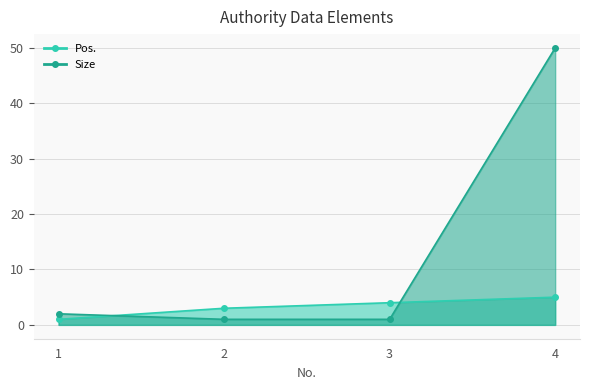

What is the sum of all Size values?

54